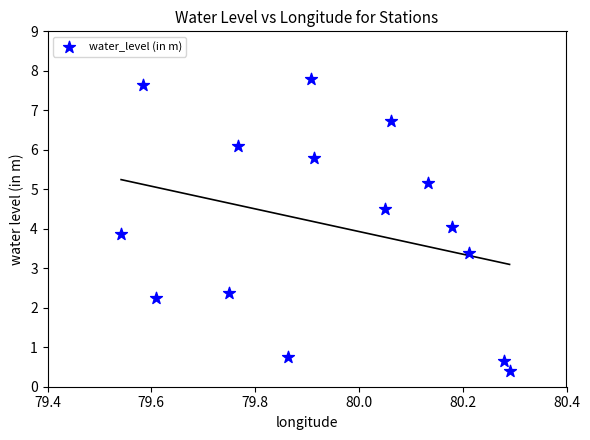

What is the range of X values (max minus min)?

0.7